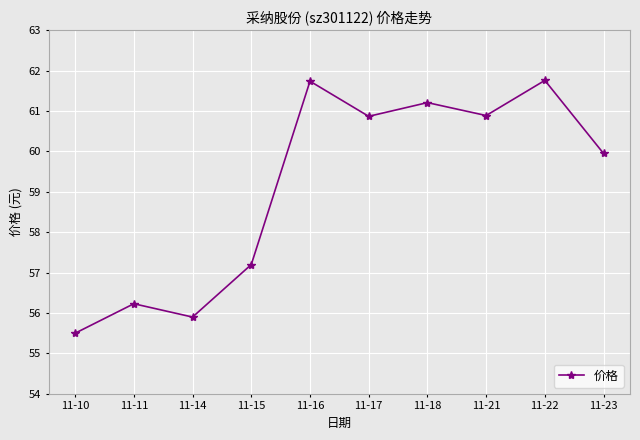

Read the value at 11-11.

56.2